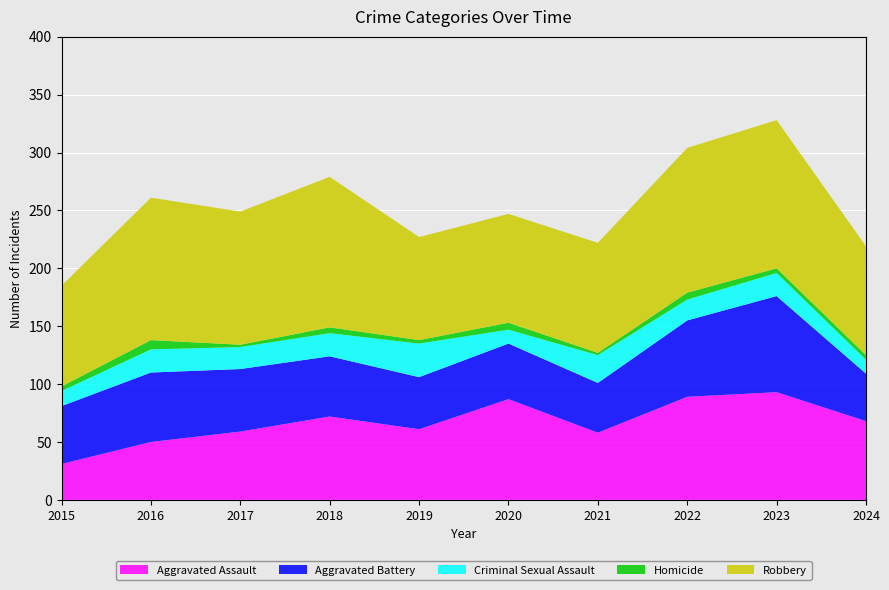

Reading left to right, what are all the values shown in this chart?

Aggravated Assault: 31	50	59	72	61	87	58	89	93	68
Aggravated Battery: 50	60	54	52	45	48	43	66	83	41
Criminal Sexual Assault: 13	20	19	20	29	12	24	18	20	12
Homicide: 4	8	2	5	3	6	2	6	4	4
Robbery: 87	123	115	130	89	94	95	125	128	94